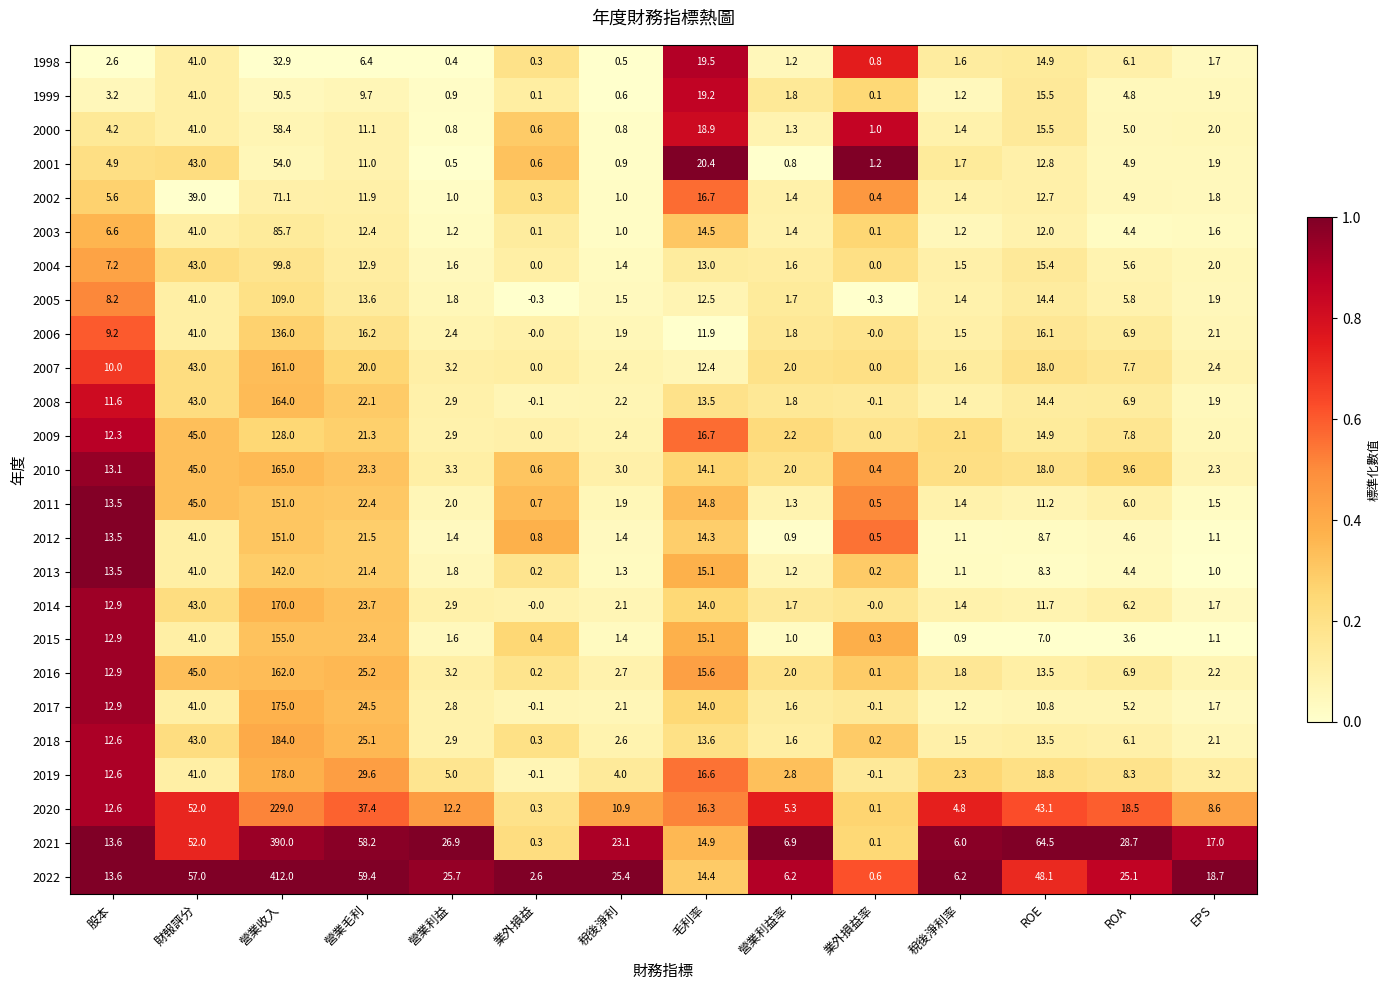

What is the difference between the 1998 values at 營業利益率 and 稅後淨利率?

0.4